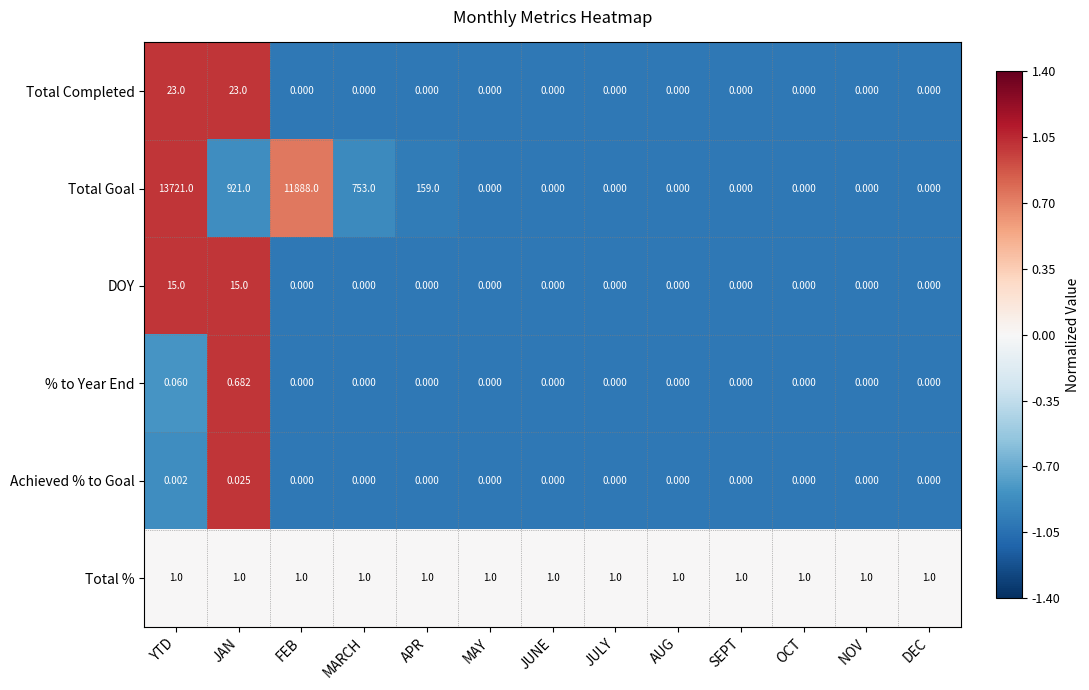

List the series in order of their peak value, lowest first.

Achieved % to Goal, % to Year End, Total %, DOY, Total Completed, Total Goal